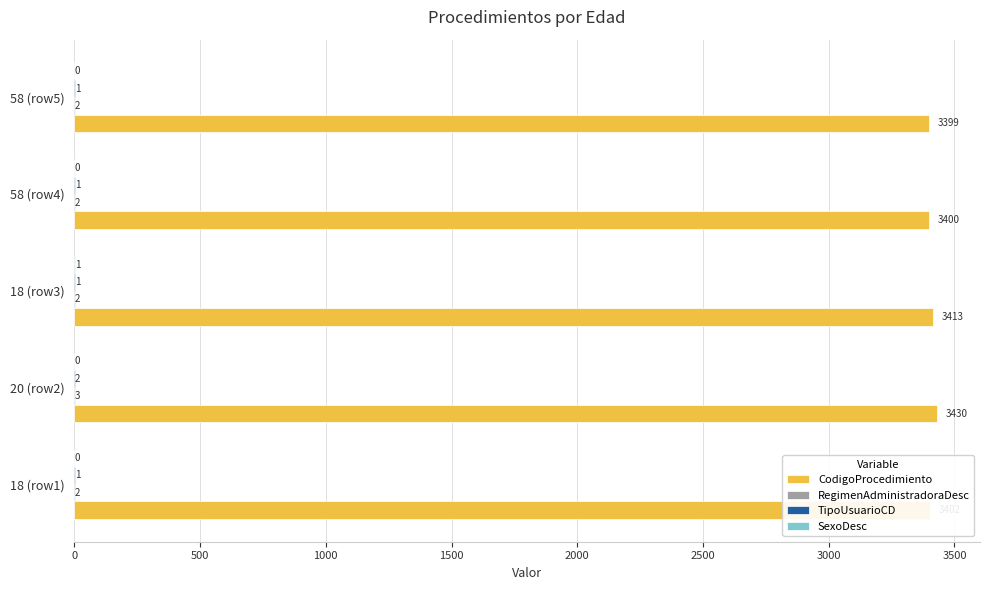

How many series are shown in this chart?

4